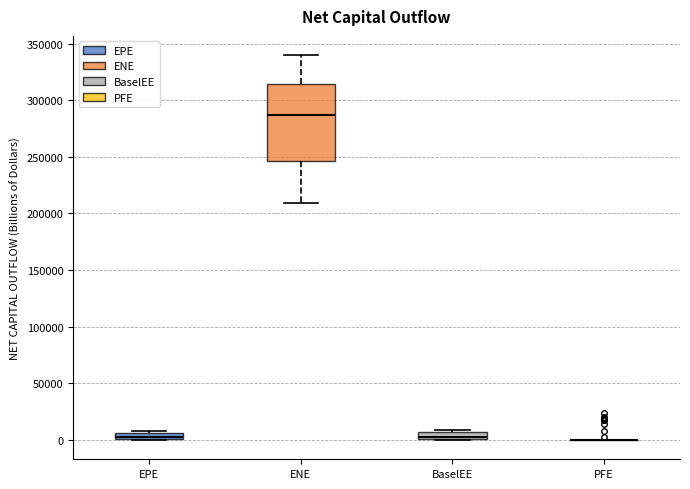

Where is the upper edge of the box for EPE on the y-axis? The values are not printed on the chart, so give them approximately, as read against the axis.

5000